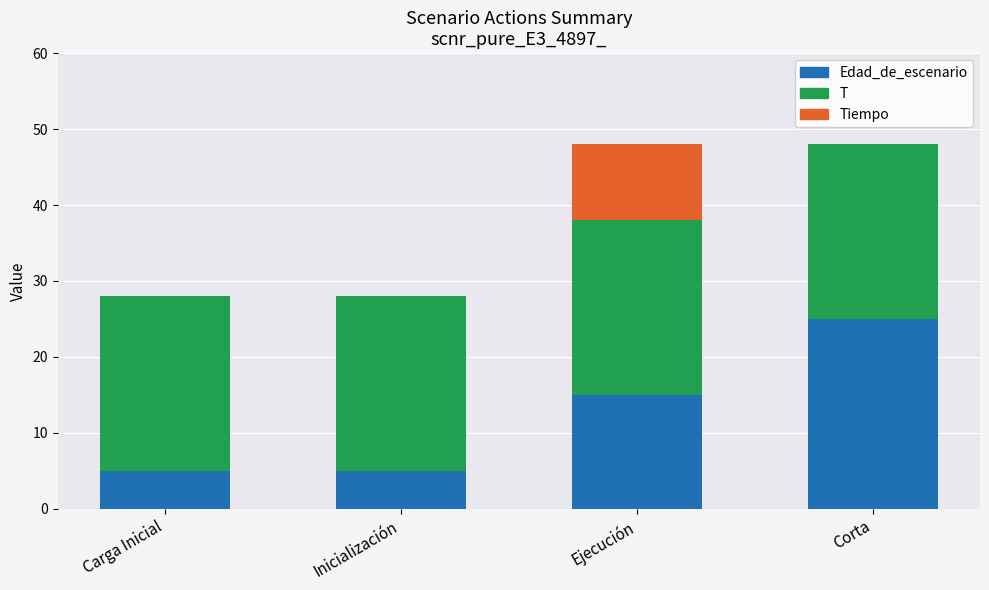

Reading left to right, what are the values for Edad_de_escenario?

Carga Inicial=5	Inicialización=5	Ejecución=15	Corta=25